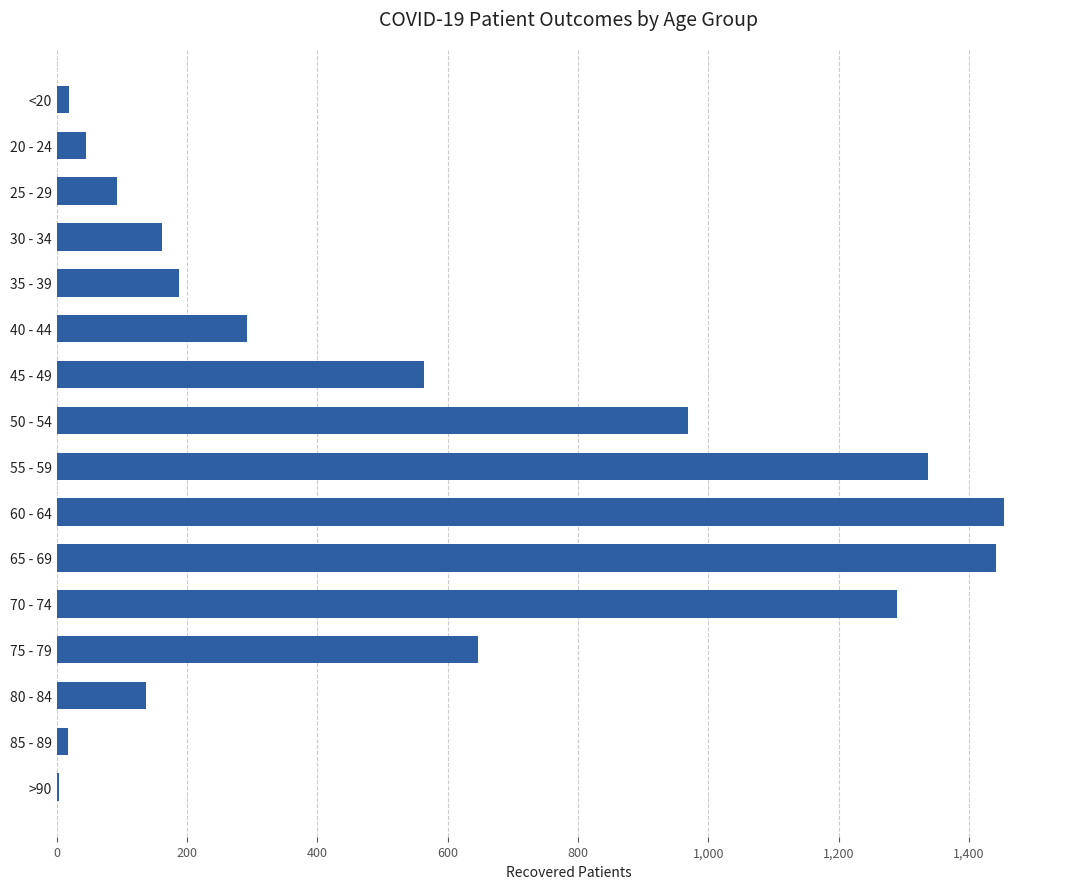

Is it true that the value at 45 - 49 is 372?

False